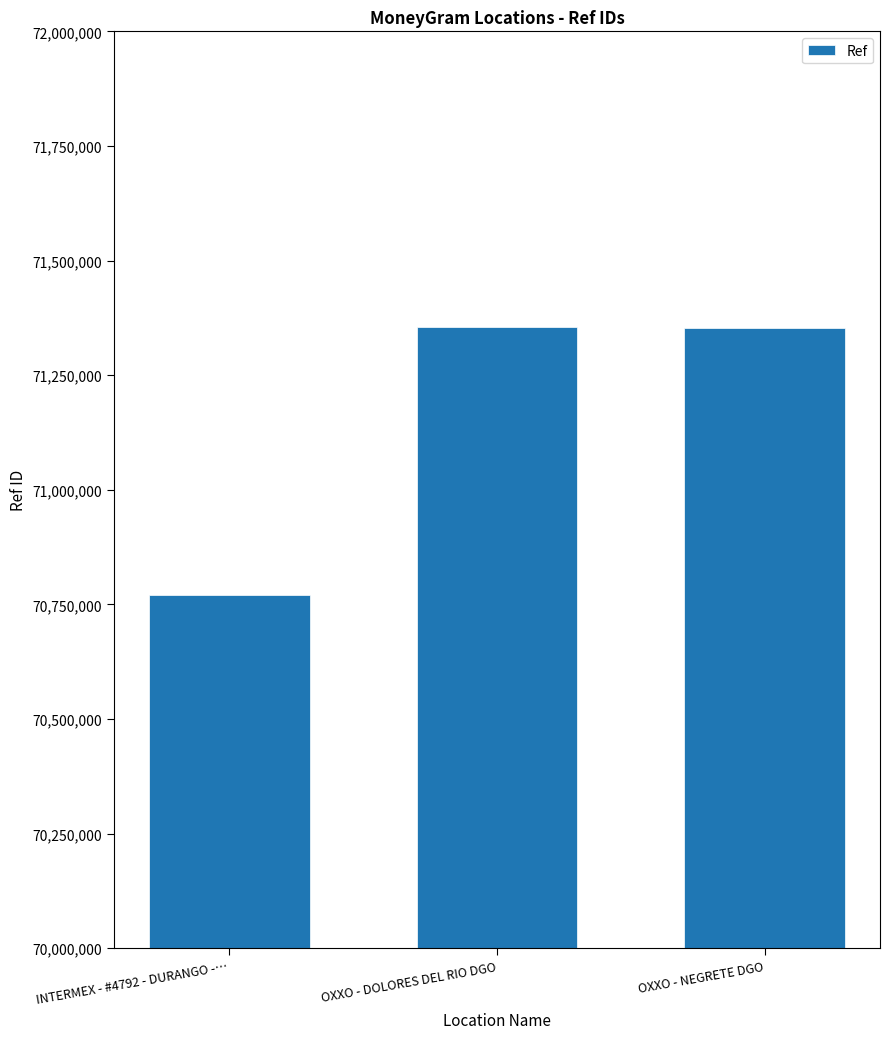

What is the sum of the values at OXXO - NEGRETE DGO and INTERMEX - #4792 - DURANGO -…?

142125158